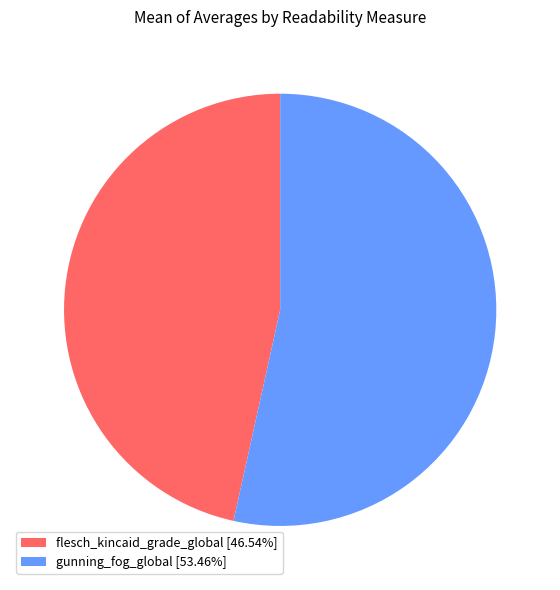

Approximately how many times larger is the value at gunning_fog_global [53.46%] compared to flesch_kincaid_grade_global [46.54%]?

1.1